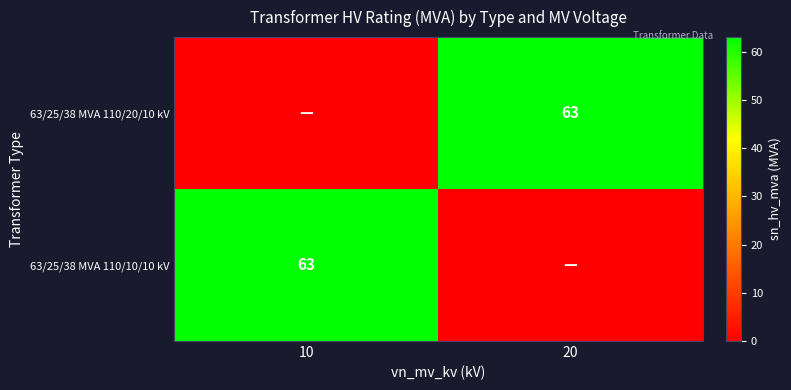

The value of 63/25/38 MVA 110/20/10 kV at 20 is 101. True or false?

False